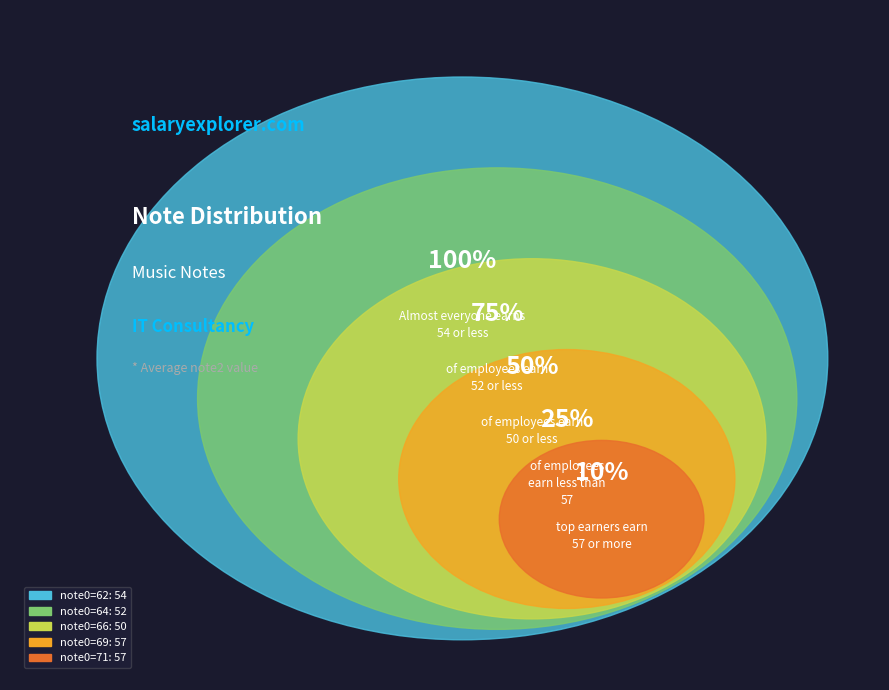

Is there a majority slice in this chart?

No